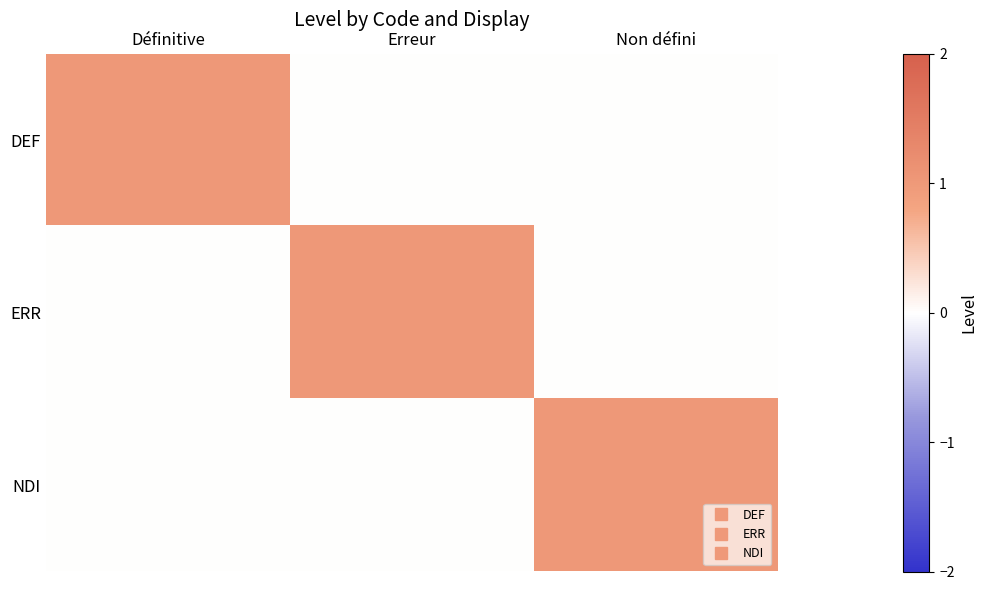

Which series has the largest range (max minus min)?

DEF